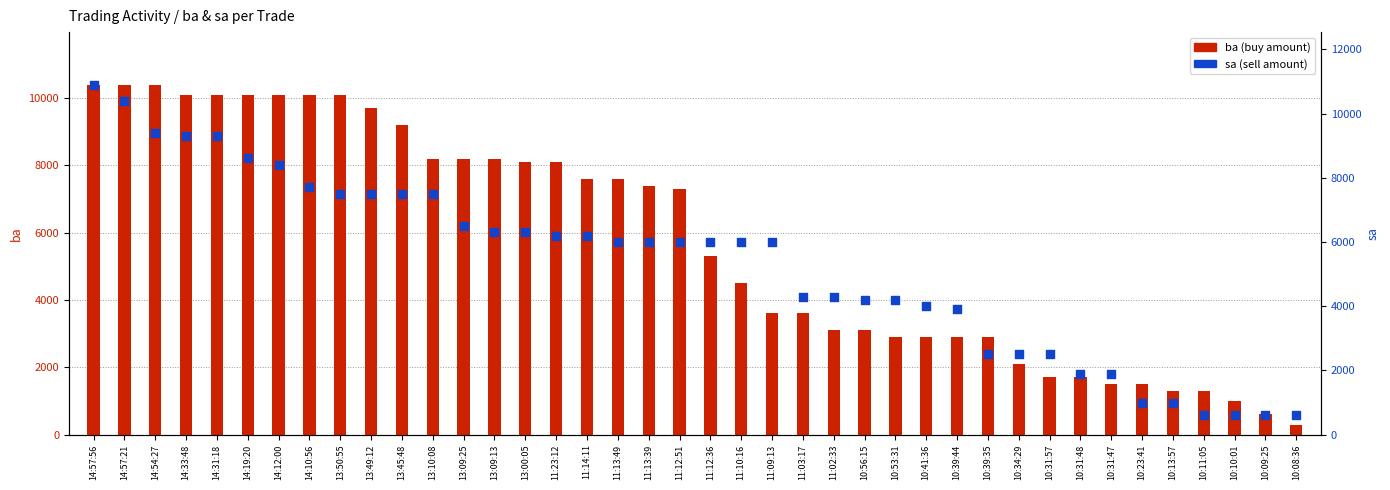

Which series has the largest total across all categories?

ba